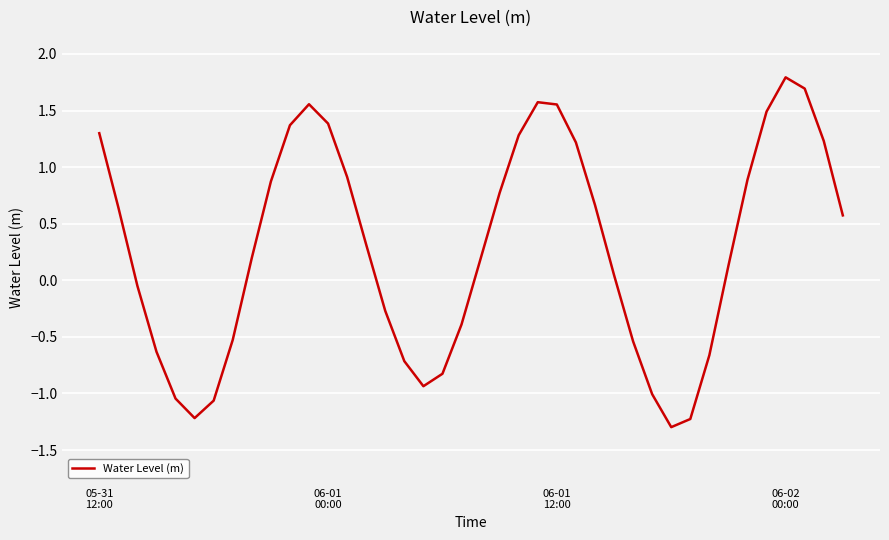

What is the minimum value shown in the chart?

-1.3